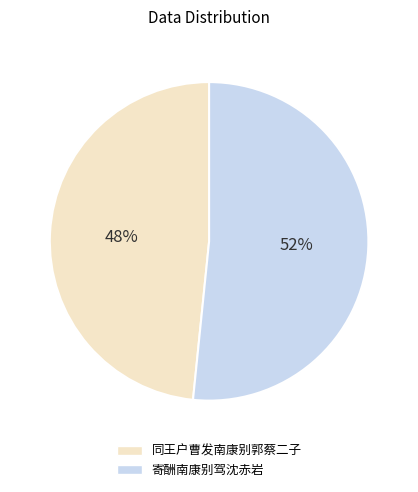

Is it true that 同王户曹发南康别郭蔡二子 is 48% of the pie?

True